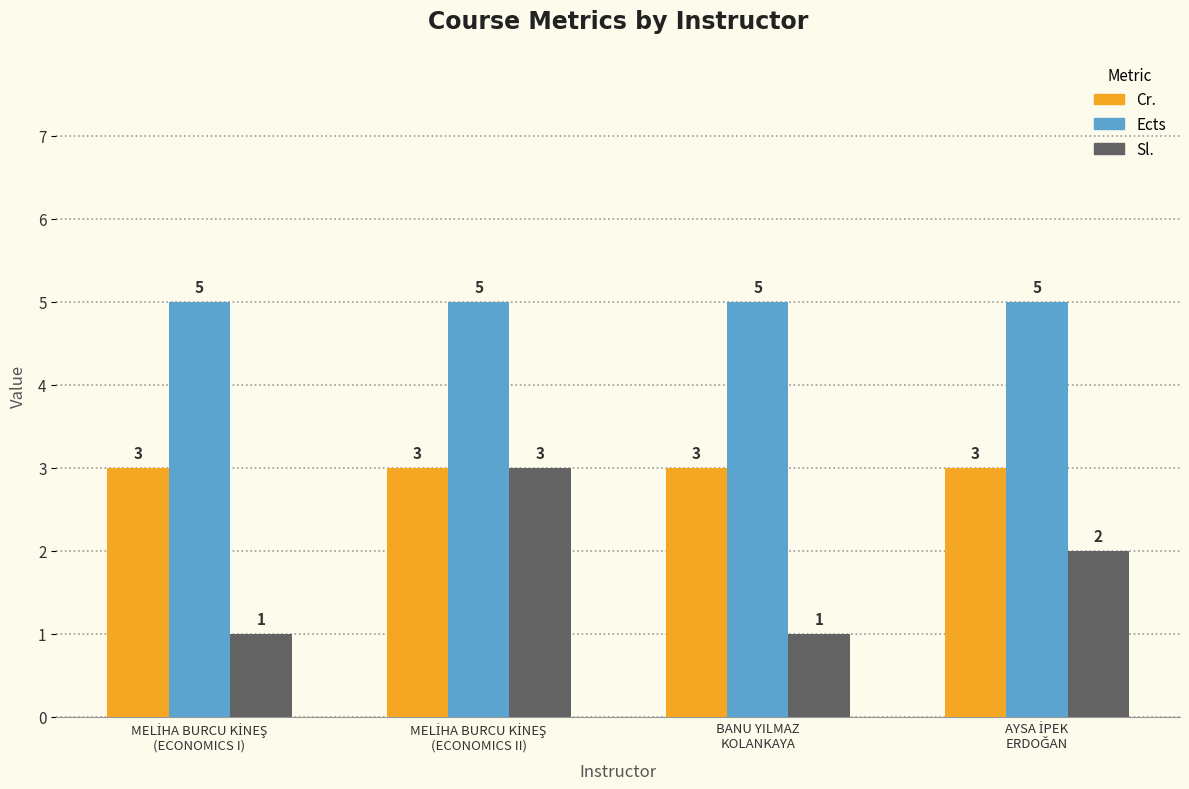

Which series has the largest range (max minus min)?

Sl.